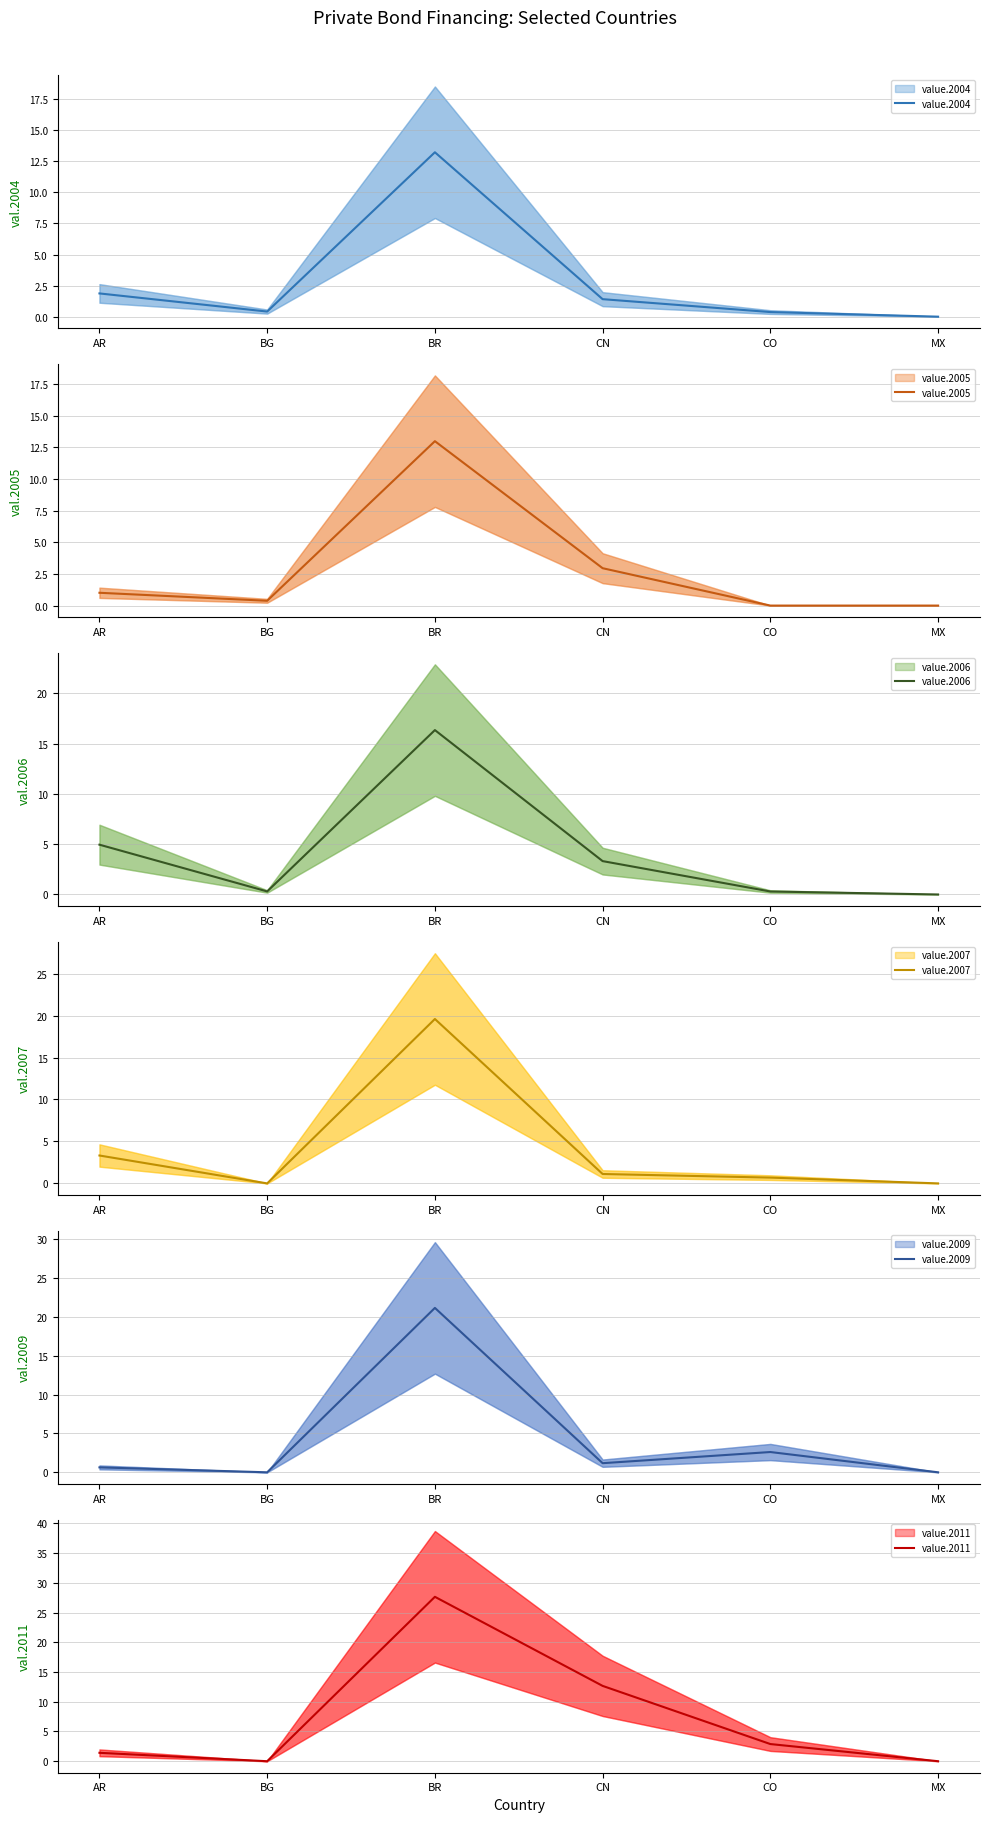

True or false: value.2006 has a value of 16.4 at BR.

True